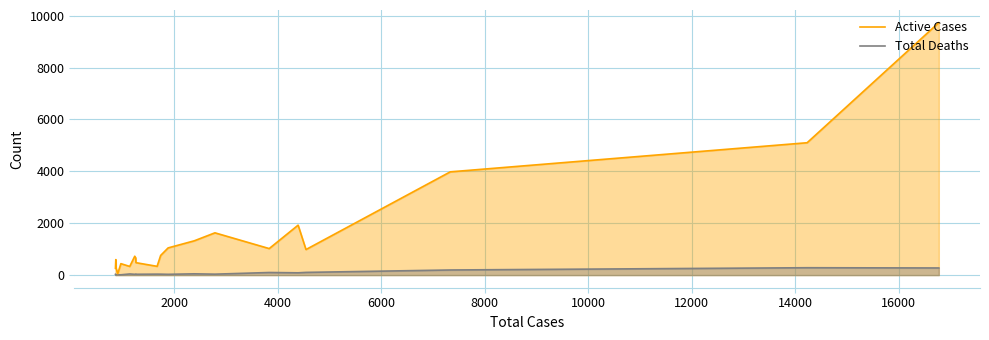

Count the number of categories in the chart.

20